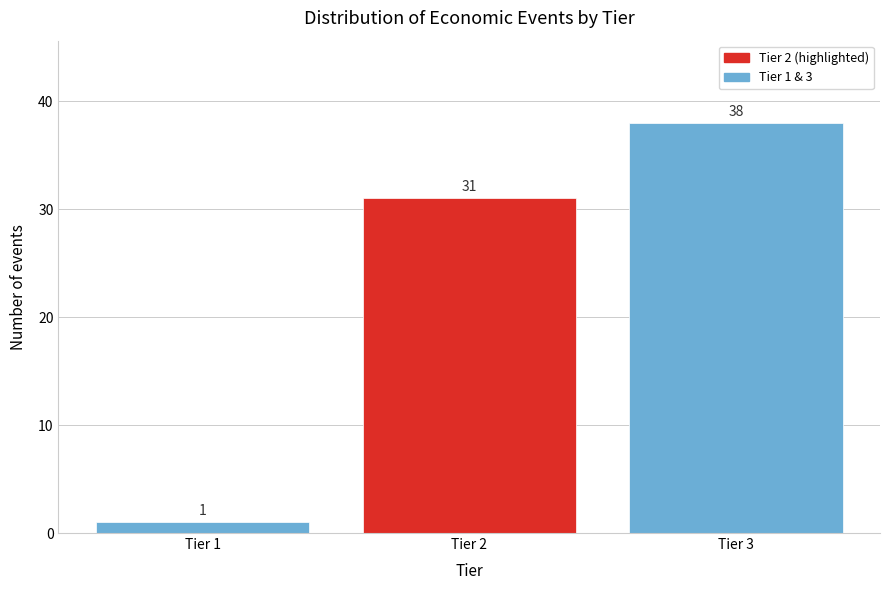

Reading right to left, what are all the values shown in this chart?

38	31	1